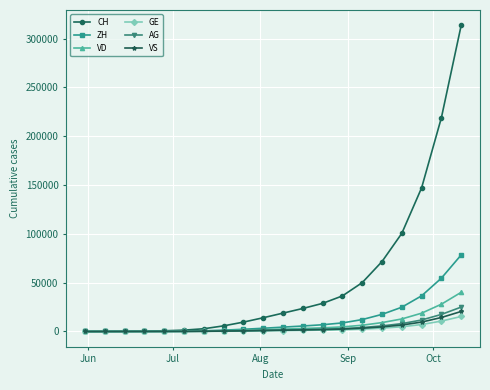

Which series has the largest total across all categories?

CH